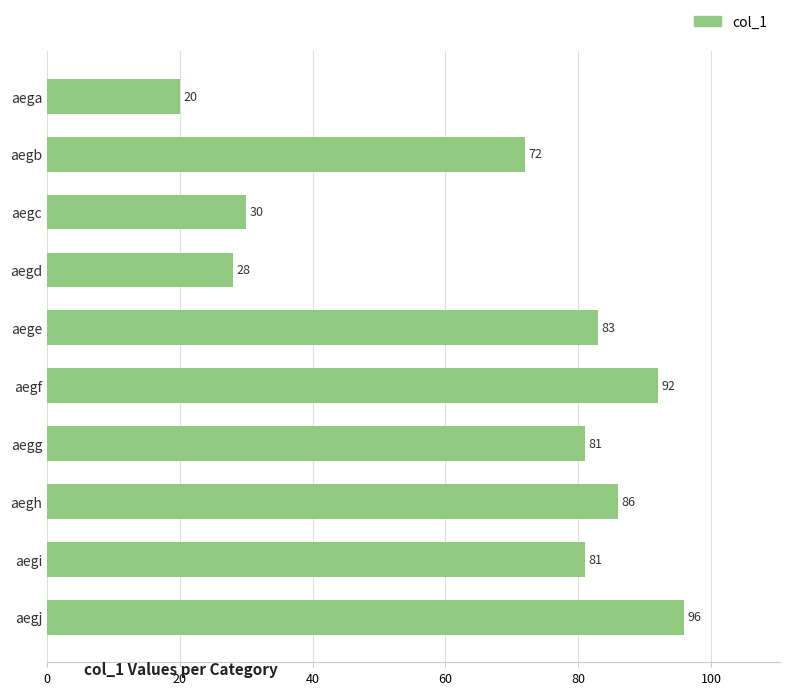

Reading top to bottom, list all the values displayed in this chart.

aega=20	aegb=72	aegc=30	aegd=28	aege=83	aegf=92	aegg=81	aegh=86	aegi=81	aegj=96